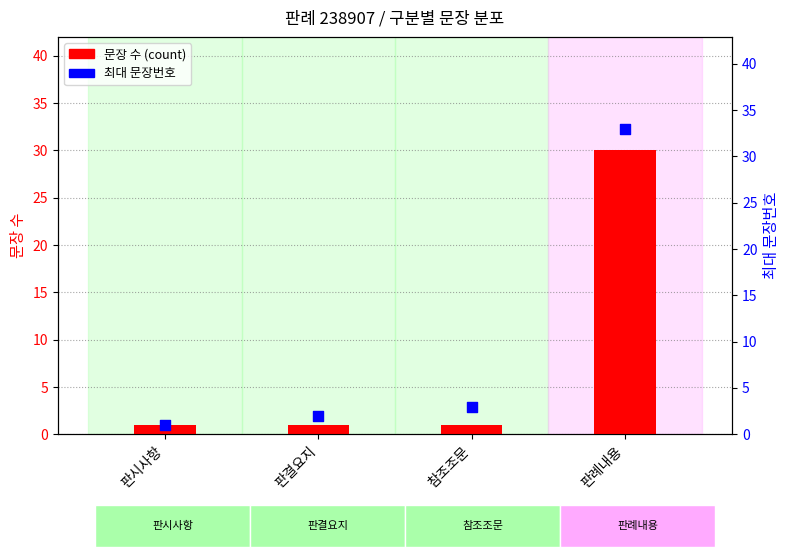

At how many categories does at least one series exceed 24?

1